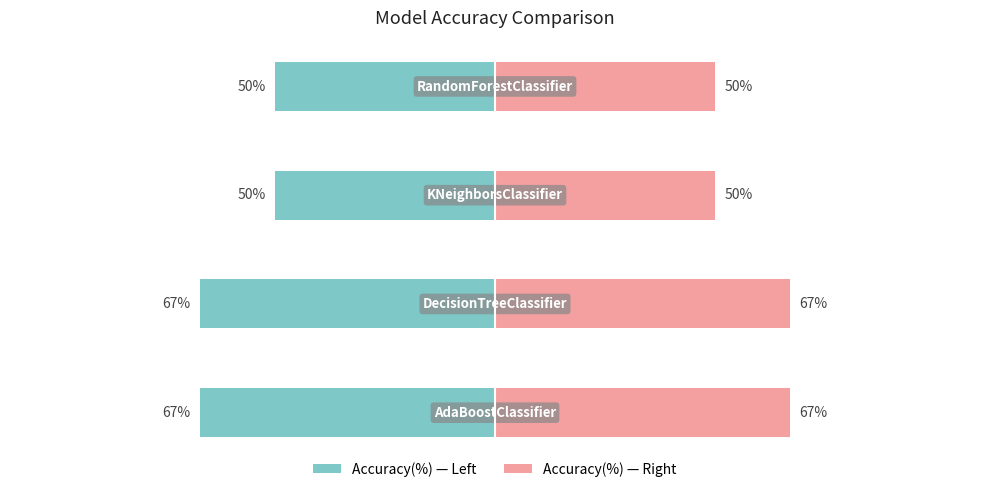

Reading left to right, what are all the values shown in this chart?

Accuracy(%): -67	-67	-50	-50
Accuracy(%) (right): 67	67	50	50